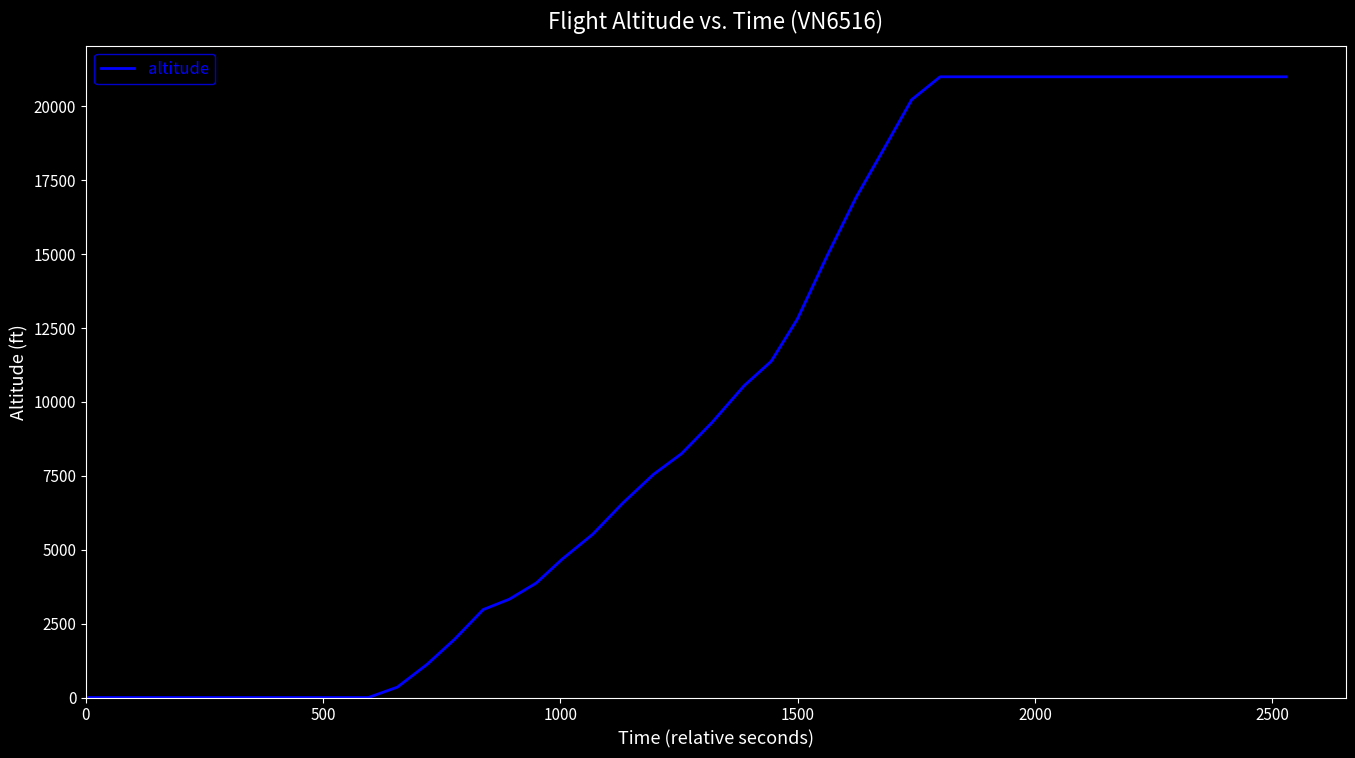

What is the difference between the maximum and minimum values?

21000